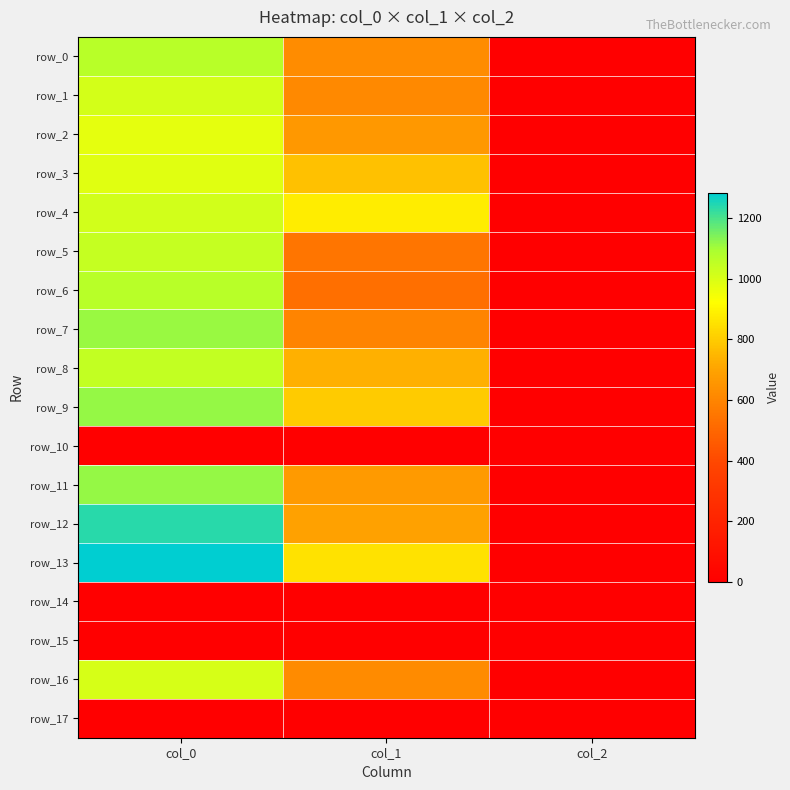

Which series has the widest spread of values?

row_13